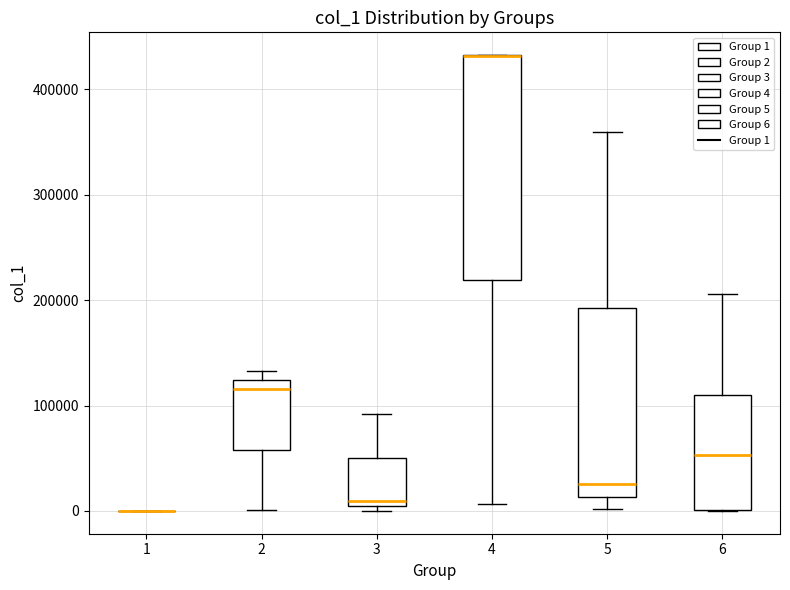

Reading left to right, transcribe this box plot: for each box, give where its median line is, the range the box spans, and where its two whiskers end, as read against the y-axis. The values are not printed on the chart, so give them approximately, as read against the axis.

1: box collapsed to a line at 0, whiskers 0 to 0
2: median 120000 (just below the box's upper edge), box 60000 to 120000, whiskers 0 to 130000
3: median 10000, box 0 to 50000, whiskers 0 (just below the box's lower edge) to 90000
4: median 430000 (drawn on the box's upper edge), box 220000 to 430000, whiskers 10000 to 430000
5: median 30000, box 10000 to 190000, whiskers 0 to 360000
6: median 50000, box 0 to 110000, whiskers 0 to 210000